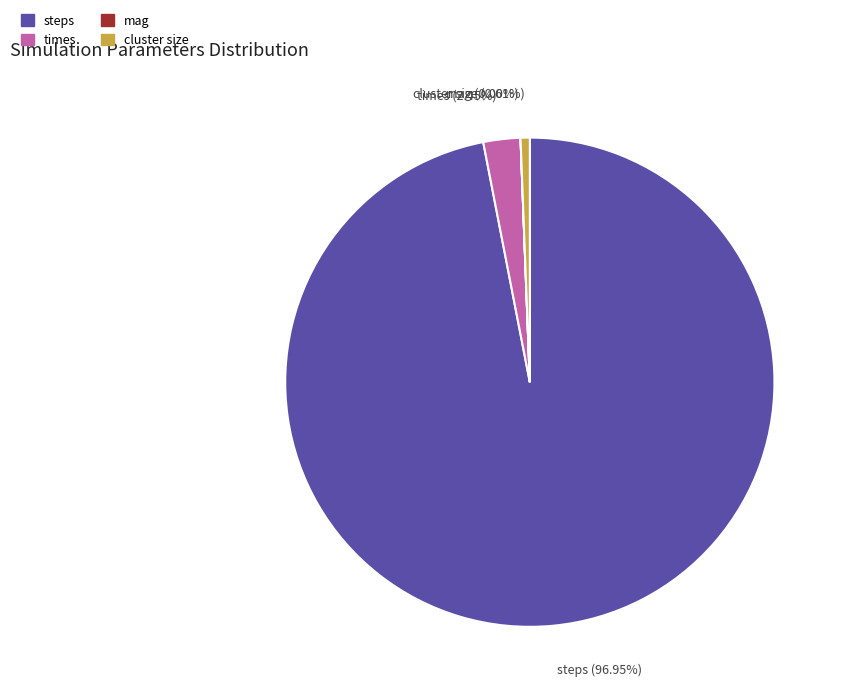

Which slice is the largest?

steps